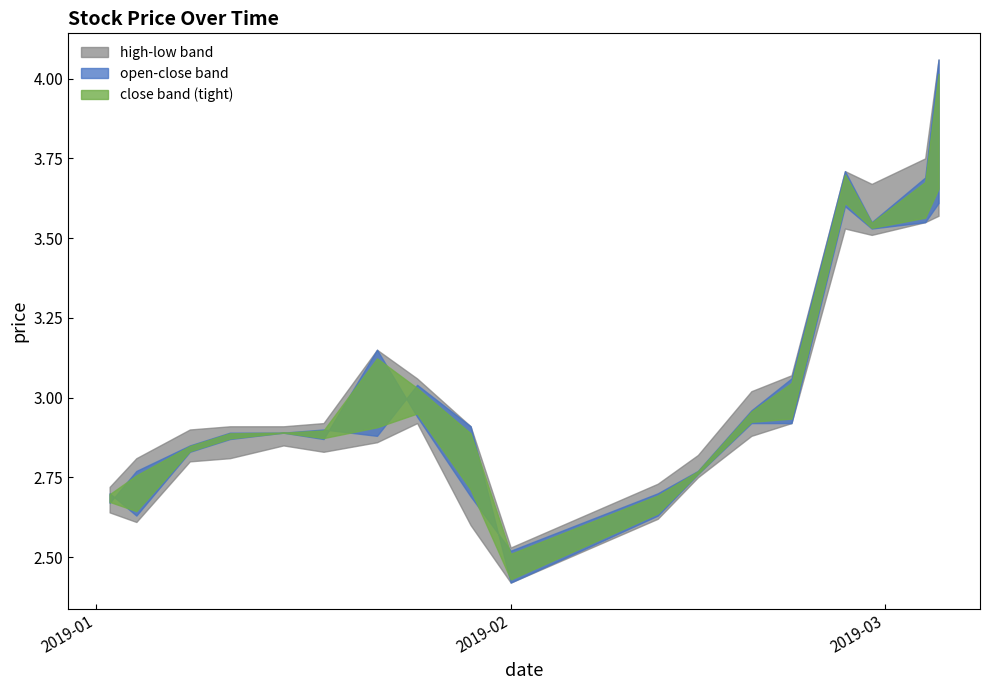

Does the chart display data point markers on the line(s)?

No